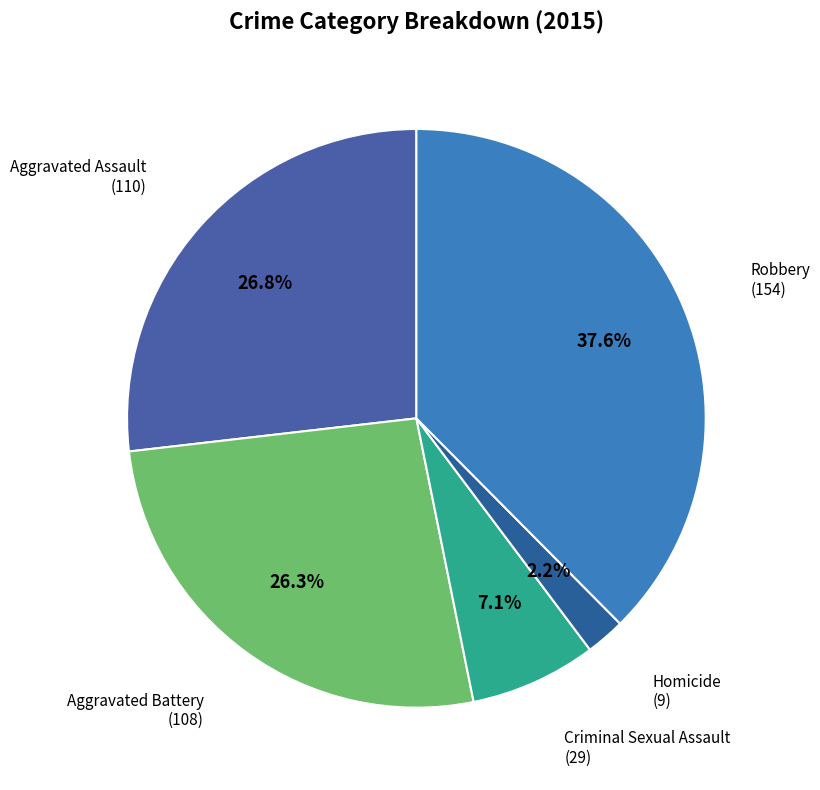

How many slices are in this pie chart?

5